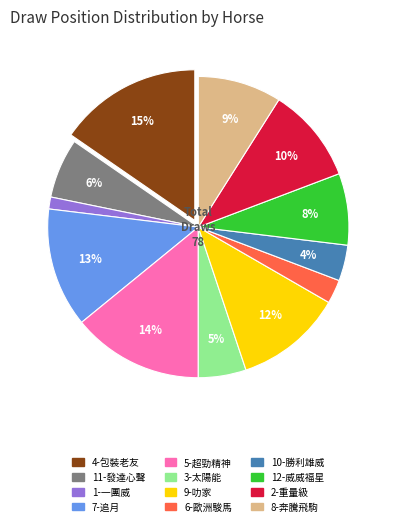

What is the ratio of the value at 5-超勁精神 to the value at 8-奔騰飛駒?

1.6